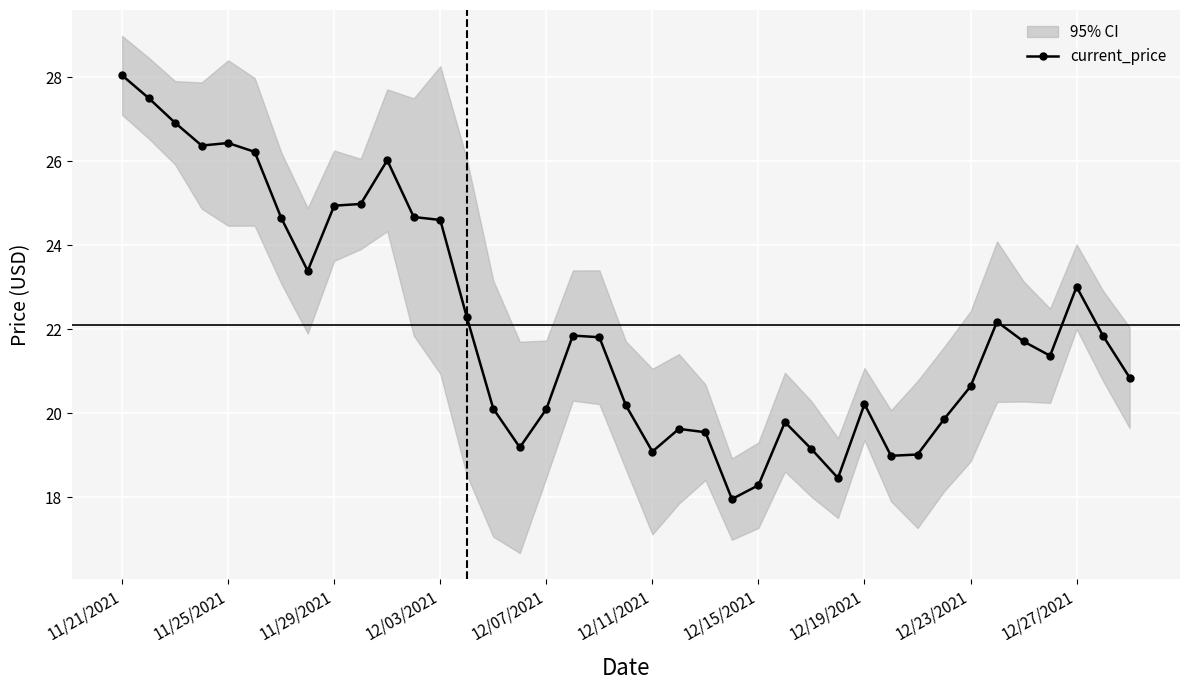

At which label does current_price first exceed 21?

11/21/2021